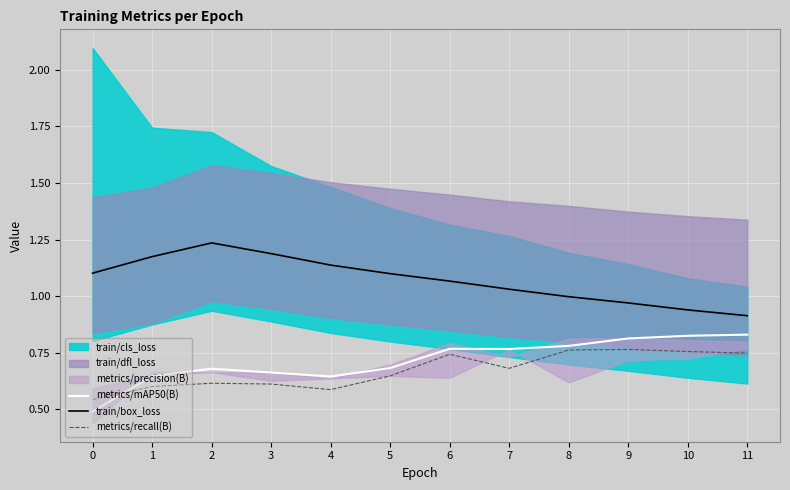

Is the value of train/box_loss at 5 greater than the value of metrics/recall(B) at 6?

Yes